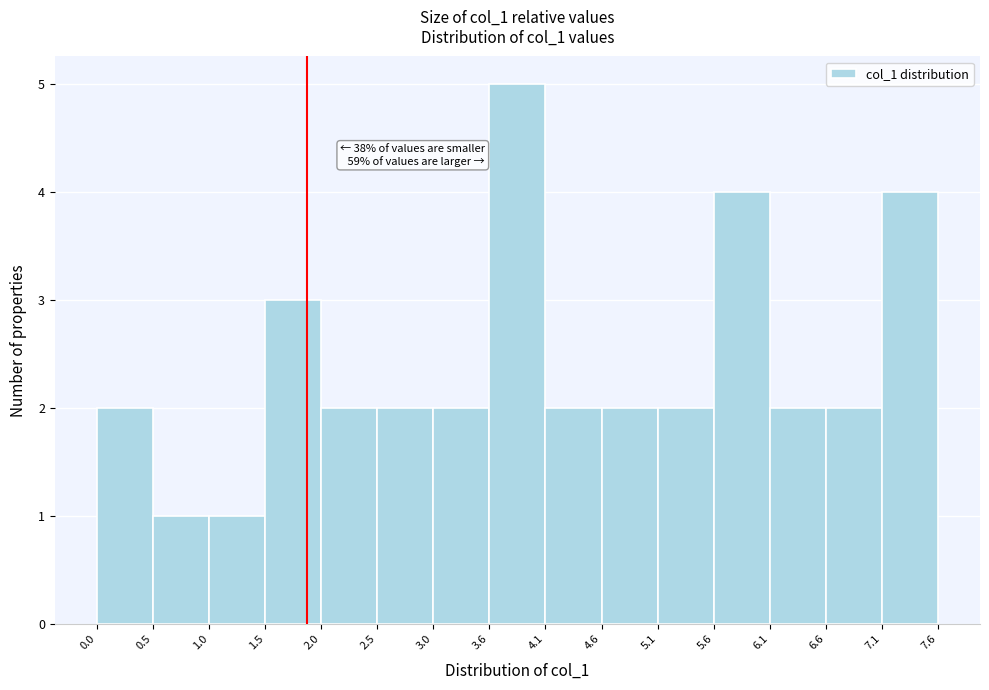

Which range on the x-axis has the tallest bar?

3.6 to 4.1